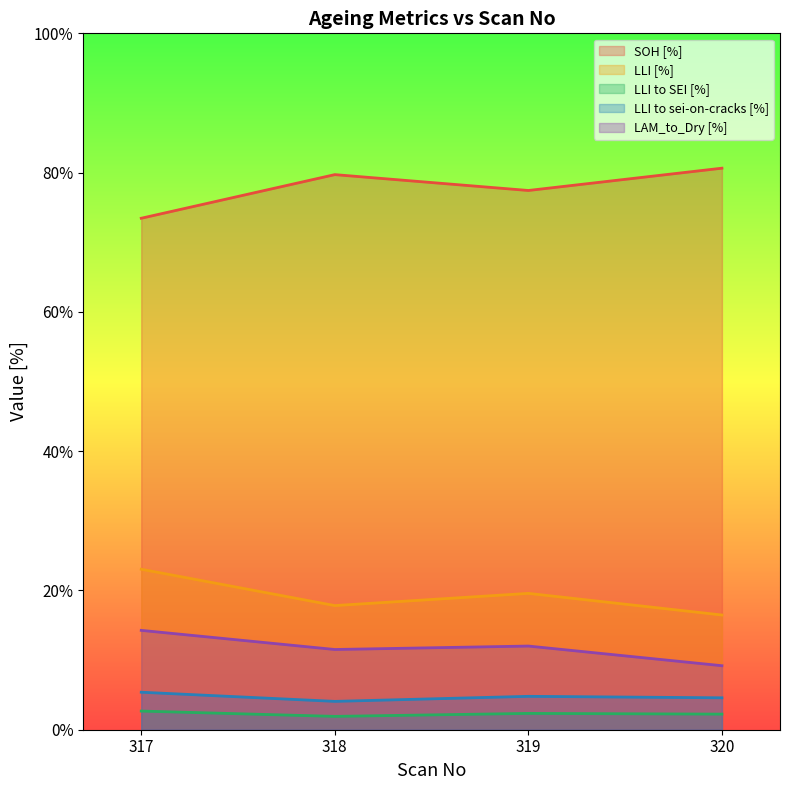

True or false: LAM_to_Dry [%] and LLI [%] cross at least once.

False